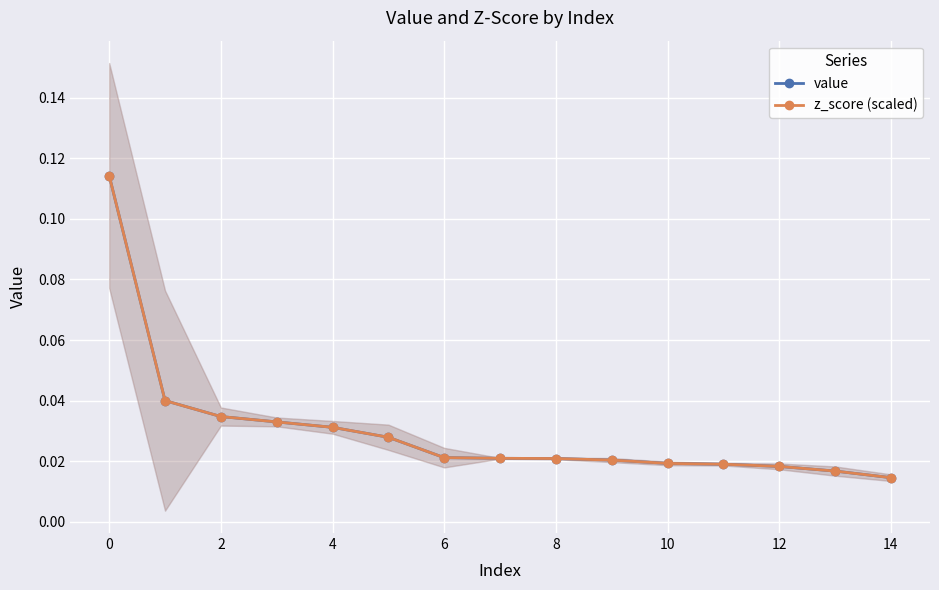

True or false: z_score (scaled) and value cross at least once.

False